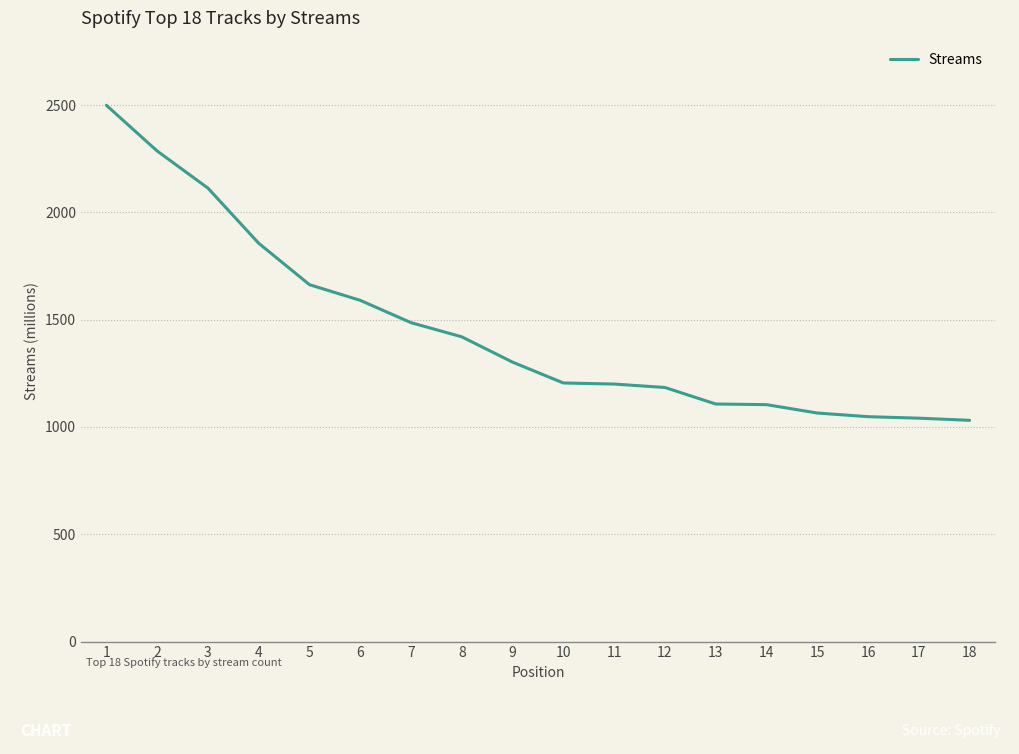

Is it true that the value at 2 is 2286?

True